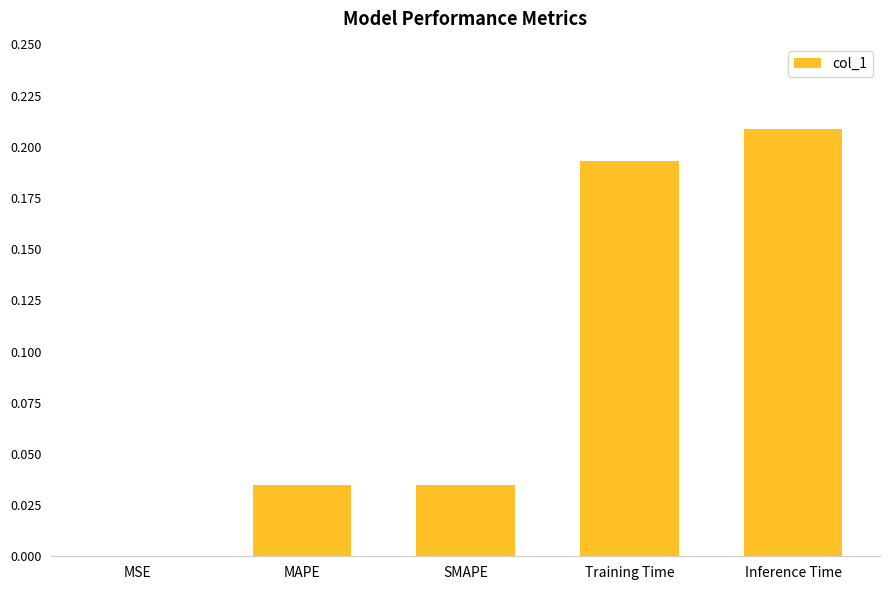

The value at MSE is 0.0. True or false?

True